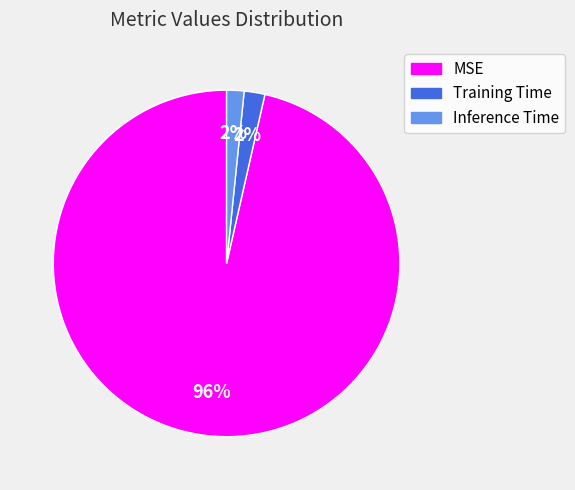

What percentage is the MSE slice, to the nearest percent?

96%